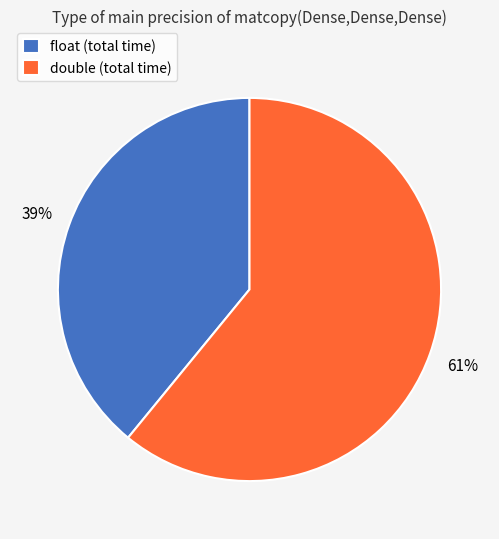

Count the number of slices in the pie.

2